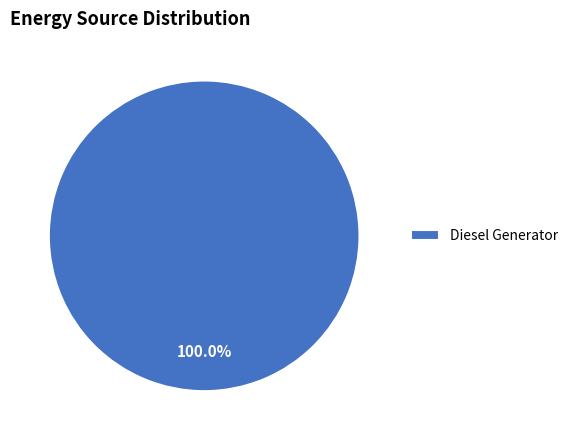

To the nearest percent, what portion does Diesel Generator represent?

100%